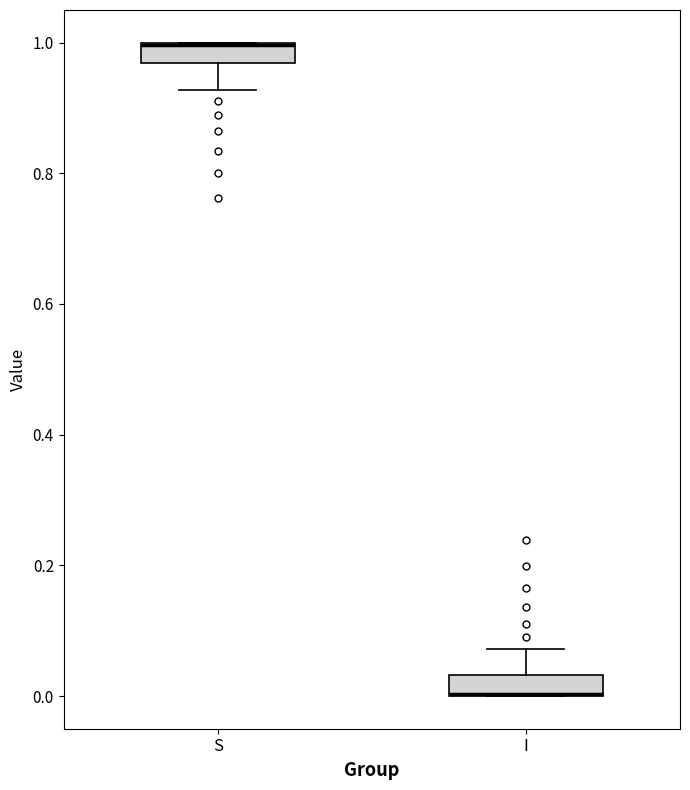

Reading left to right, transcribe this box plot: for each box, give where its median line is, the range the box spans, and where its two whiskers end, as read against the y-axis. The values are not printed on the chart, so give them approximately, as read against the axis.

S: median 1.00 (drawn on the box's upper edge), box 0.96 to 1.00, whiskers 0.92 to 1.00
I: median 0.00 (drawn on the box's lower edge), box 0.00 to 0.04, whiskers 0.00 to 0.08